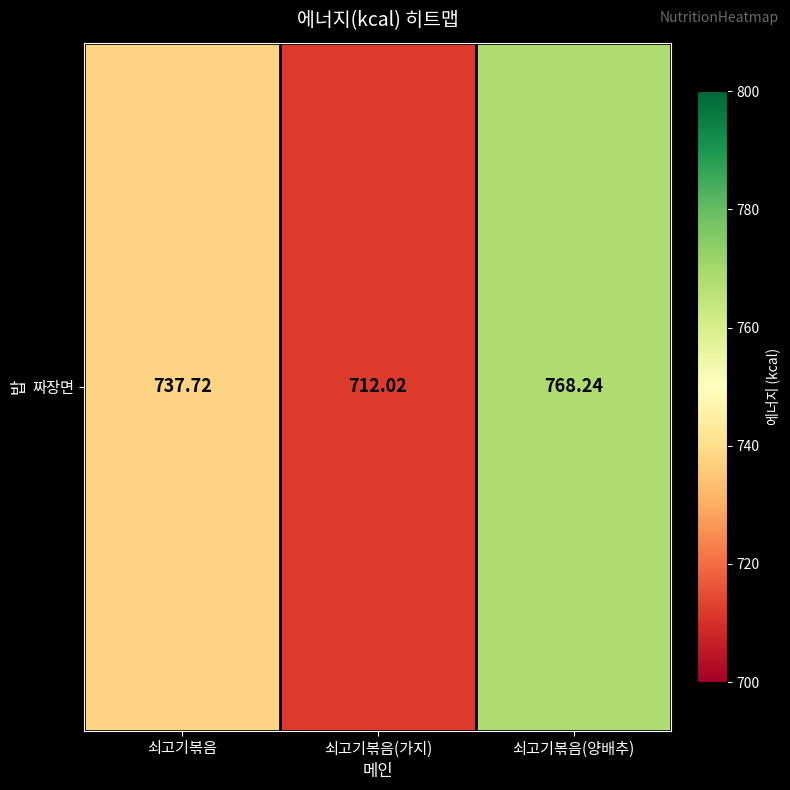

The value at 쇠고기볶음 is 737.7. True or false?

True